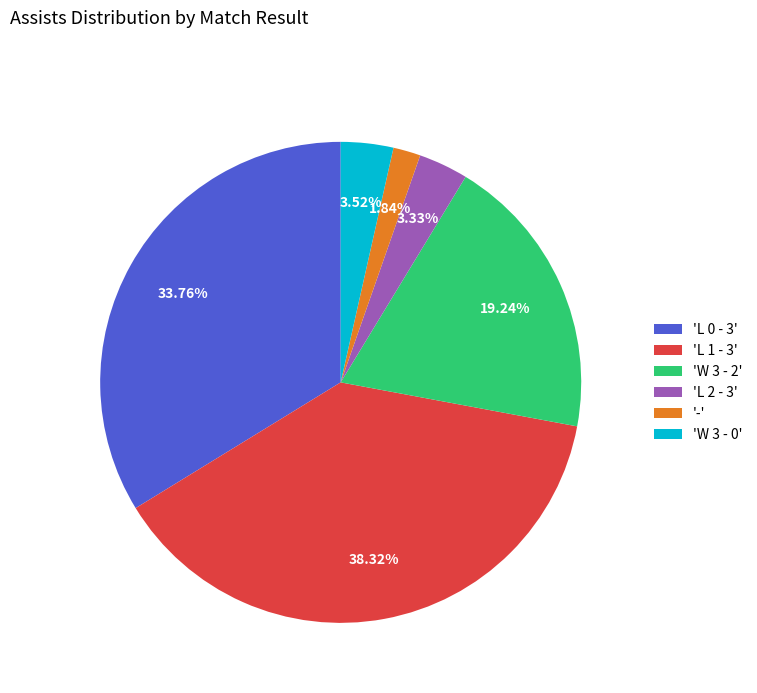

Count the number of slices in the pie.

6